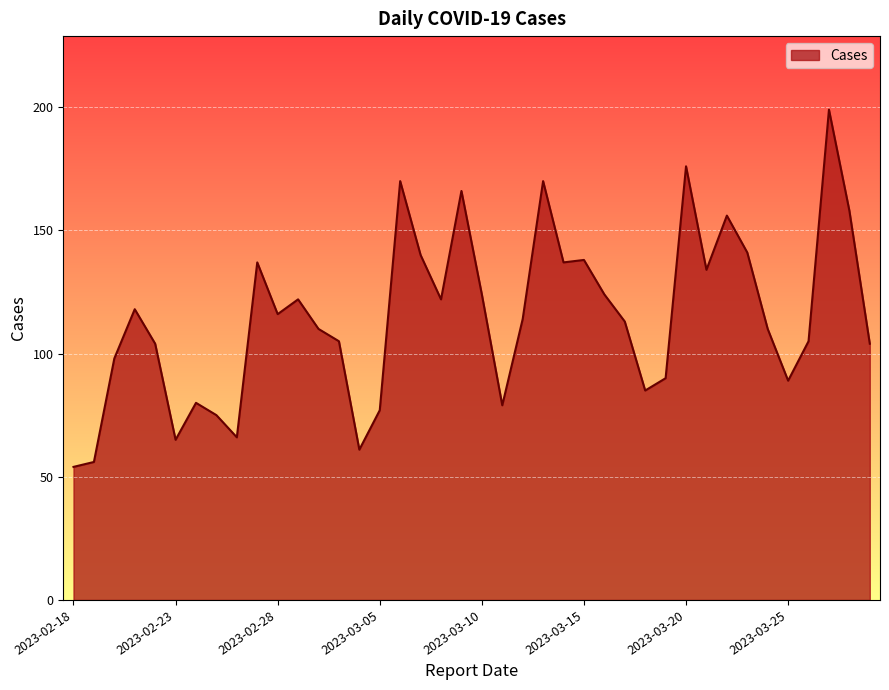

What is the difference between the maximum and minimum values?

145